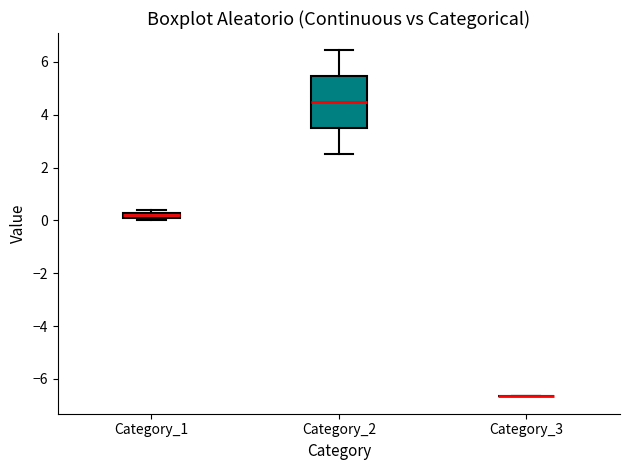

Where is the upper edge of the box for Category_1 on the y-axis? The values are not printed on the chart, so give them approximately, as read against the axis.

0.2